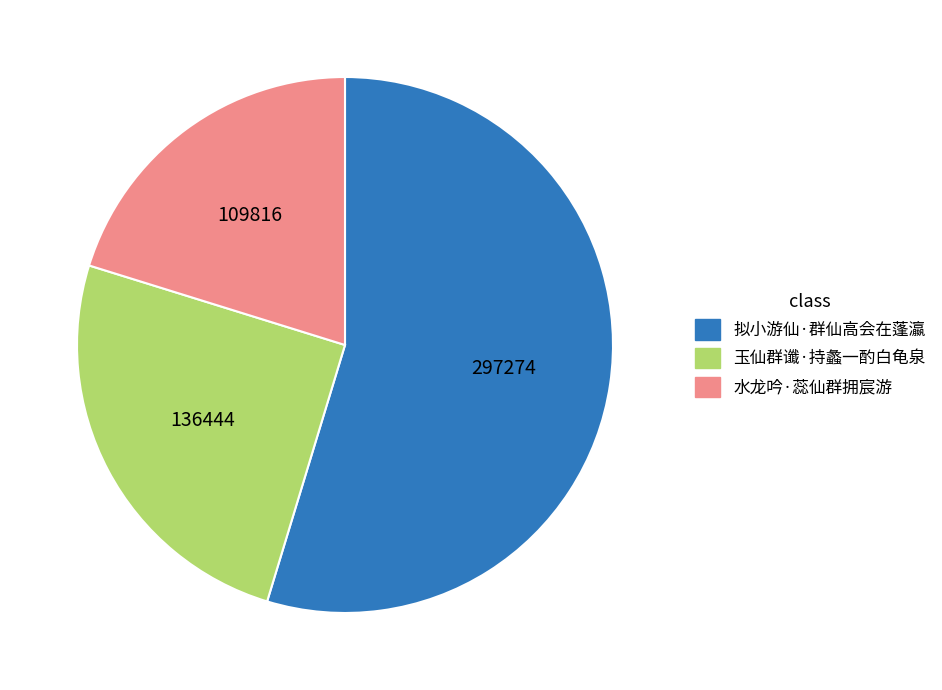

Is it true that 水龙吟·蕊仙群拥宸游 is 20% of the pie?

True